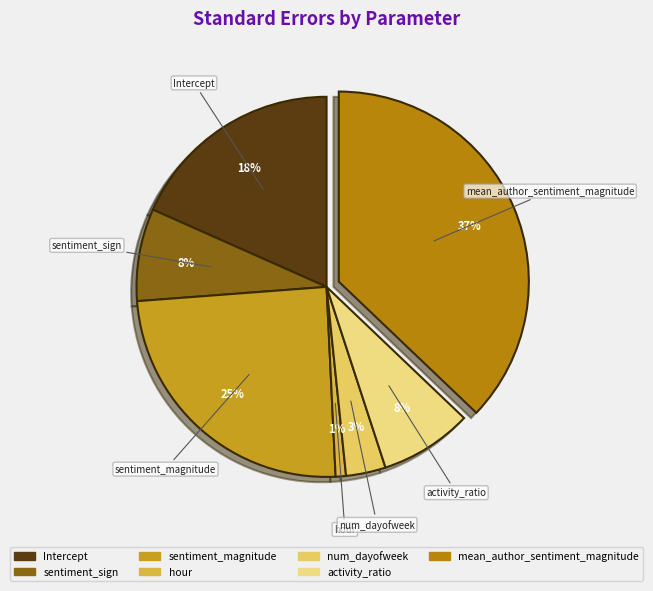

To the nearest percent, what portion does hour represent?

1%